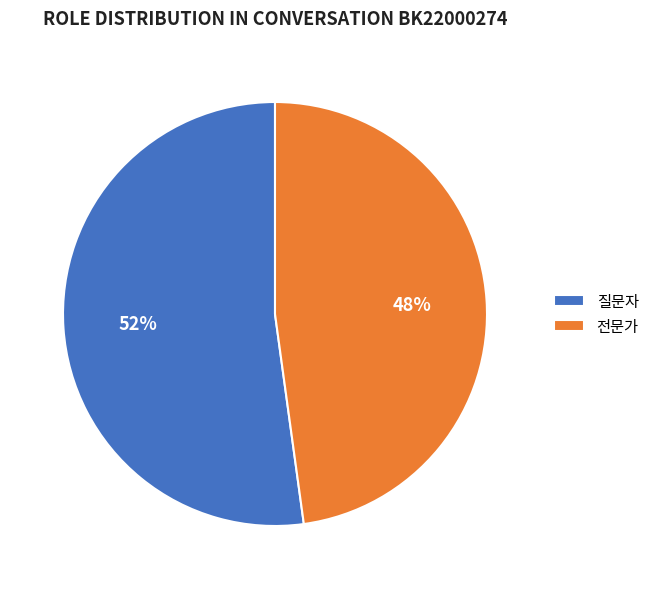

Count the number of slices in the pie.

2